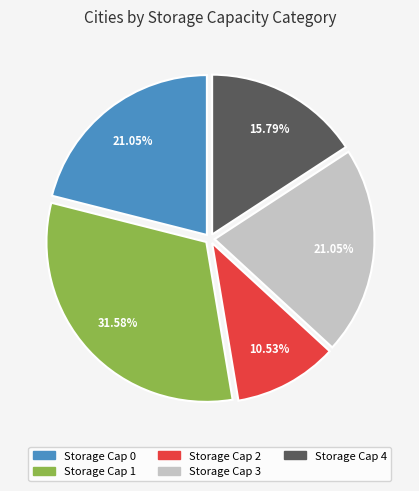

Does any single category account for the majority?

No